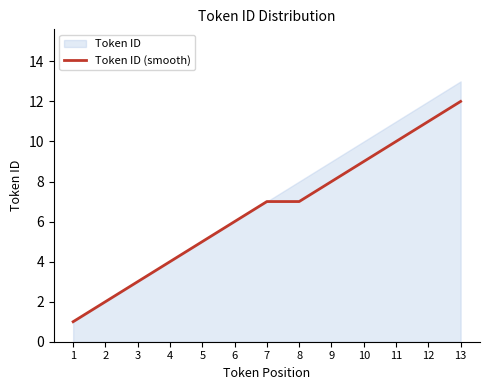

Reading left to right, list all the values displayed in this chart.

1	2	3	4	5	6	7	7	8	9	10	11	12